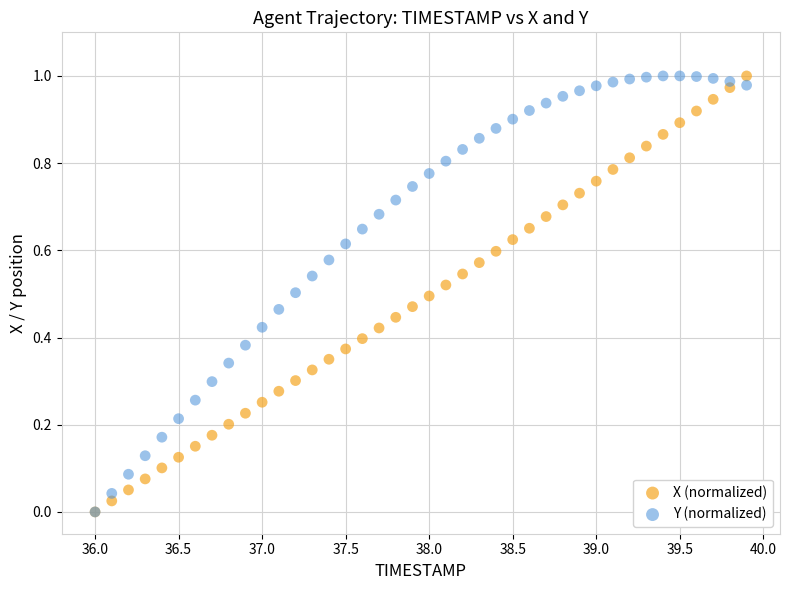

What are all the series names shown in the legend?

X (normalized), Y (normalized)